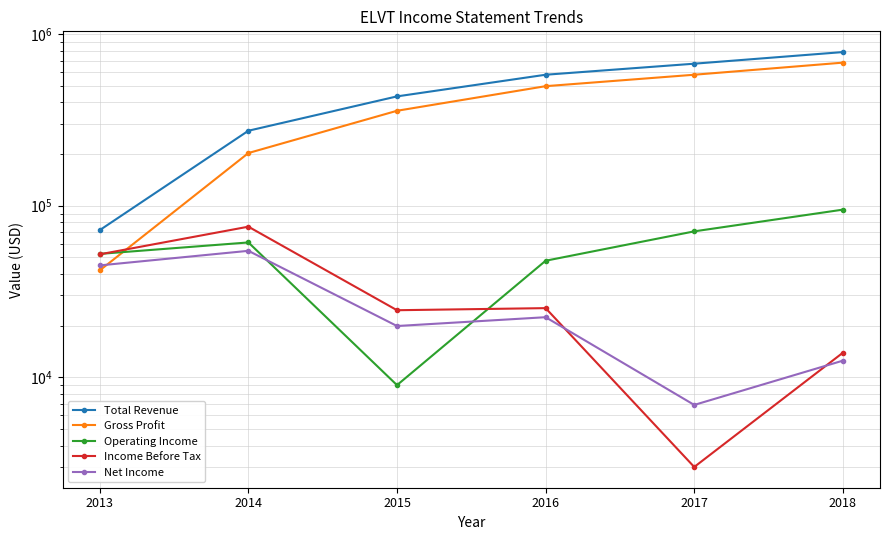

At which category is the sum across all series the highest?

2018